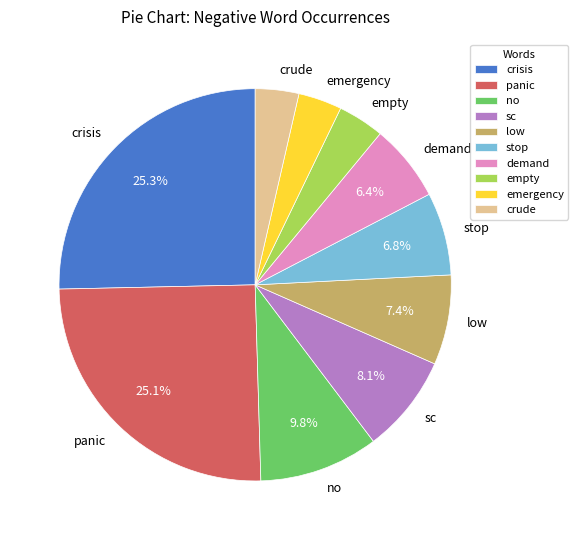

Do stop and sc together represent more than half of the pie?

No